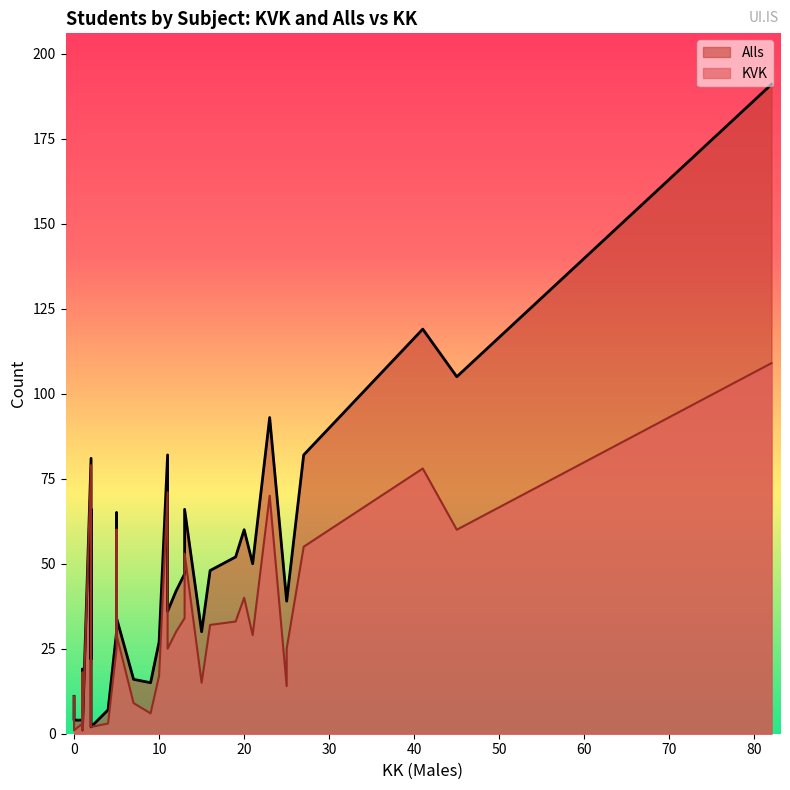

True or false: Alls and KVK cross at least once.

False